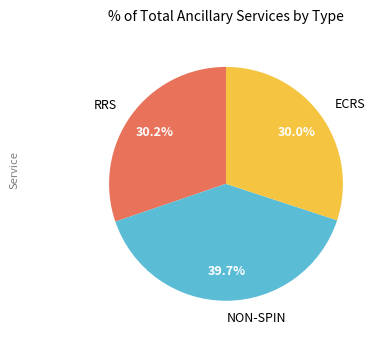

Is the sum of ECRS and RRS greater than half?

Yes